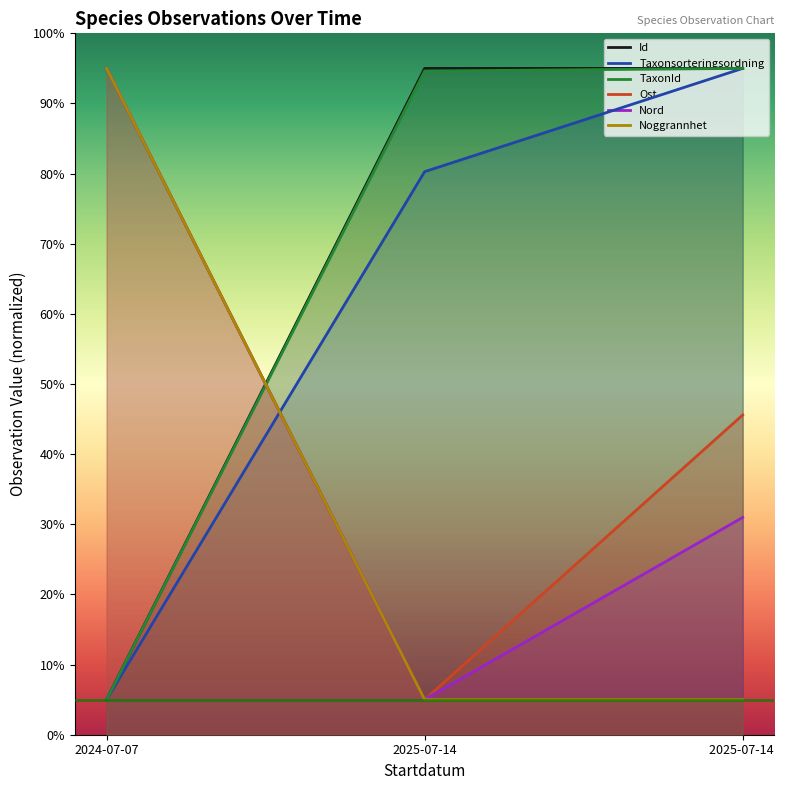

At which label is Noggrannhet closest to 50?

2024-07-07